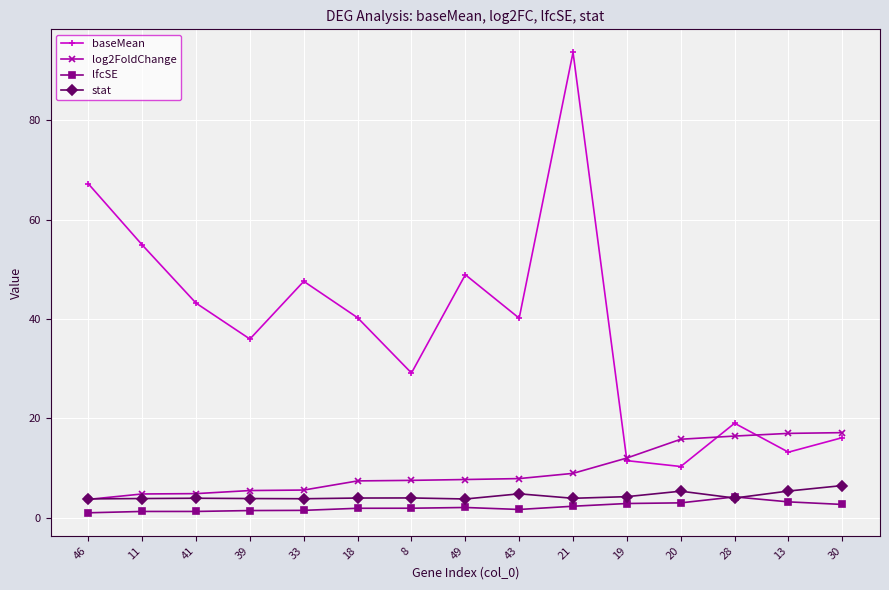

In baseMean, how many points are higher than both neighbors (excluding endpoints)?

4